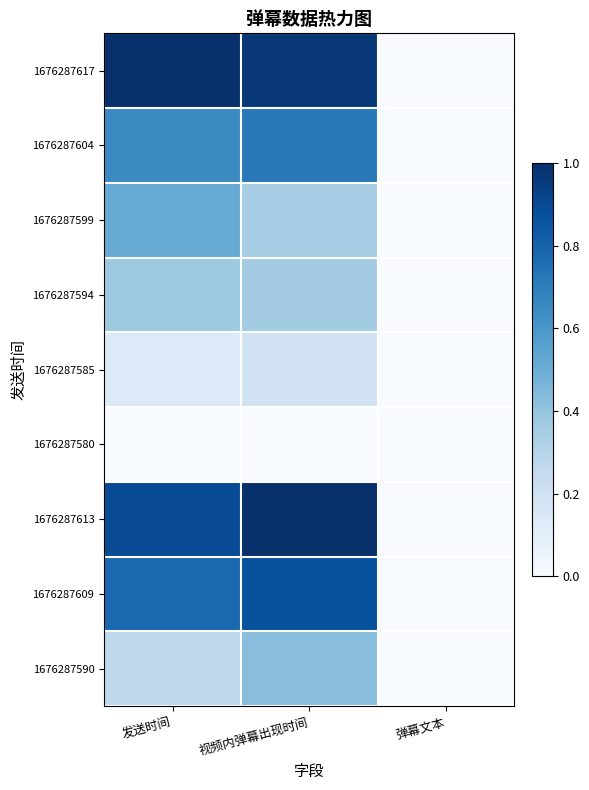

Which series has the largest range (max minus min)?

1676287617